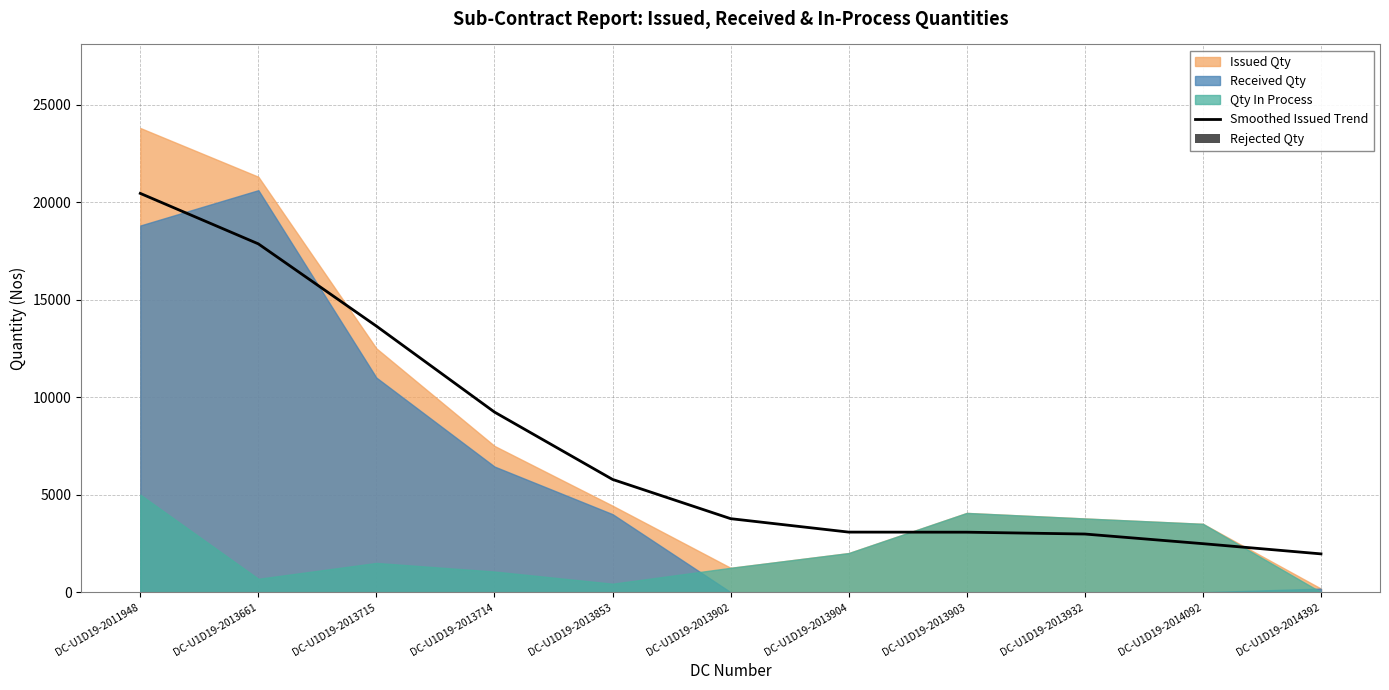

What is the difference between the highest and lowest values at DC-U1D19-2013902?

3769.8